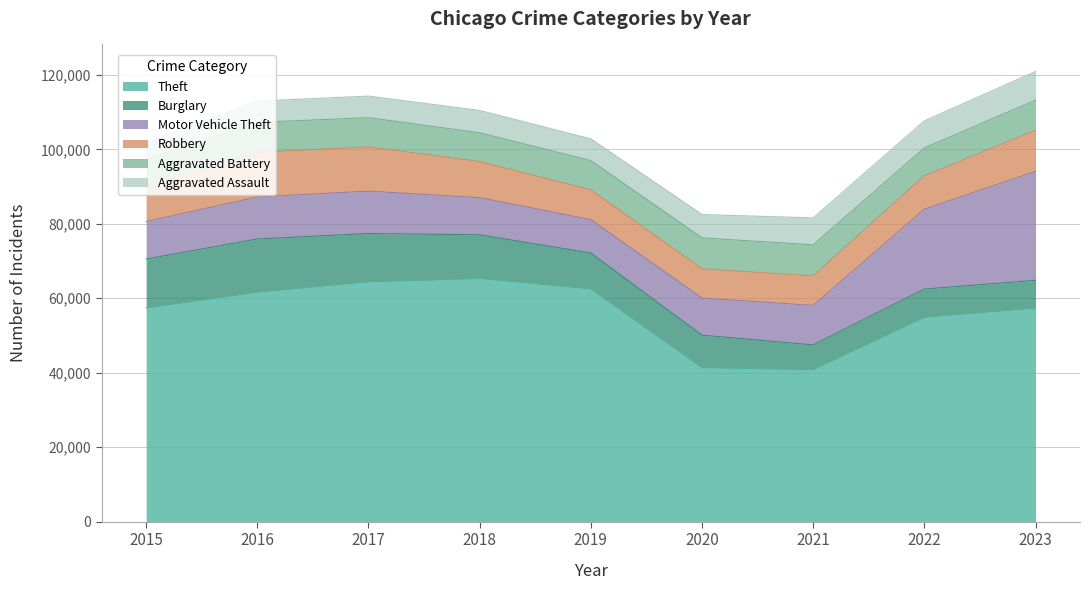

List the series in order of their peak value, lowest first.

Aggravated Assault, Aggravated Battery, Robbery, Burglary, Motor Vehicle Theft, Theft